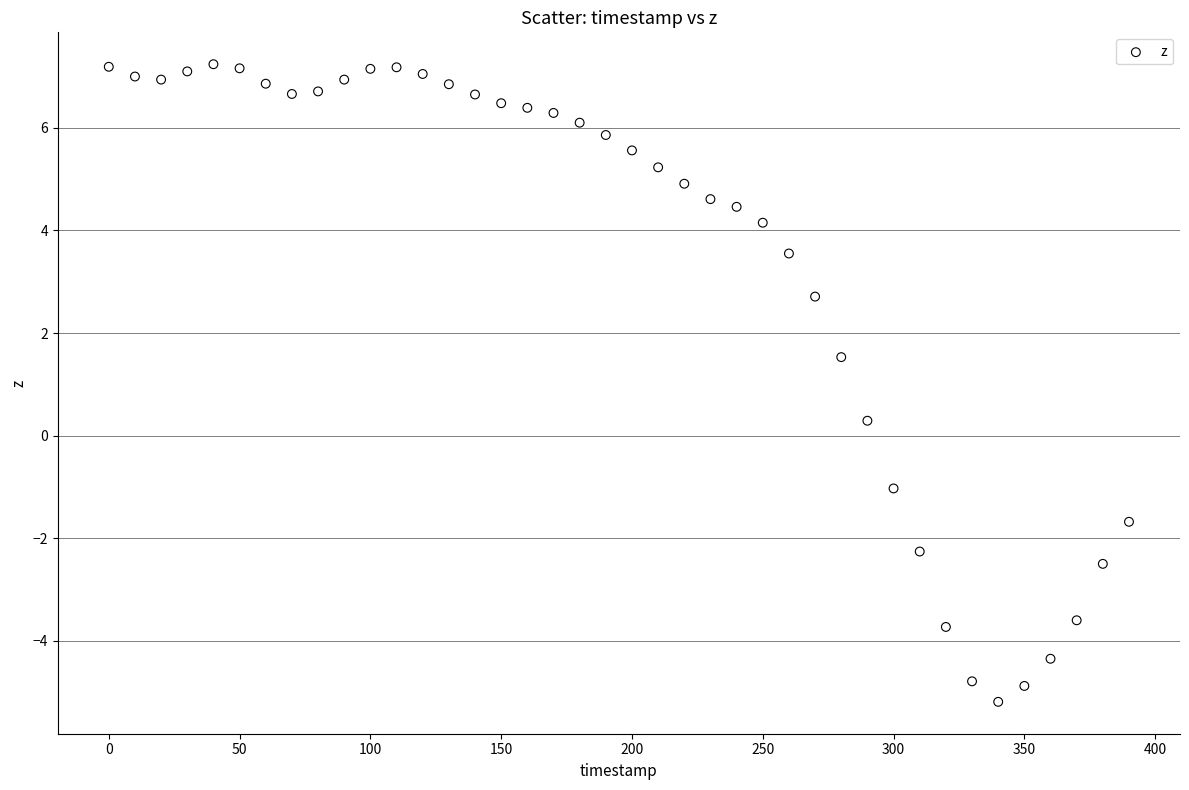

What Y value in the scatter plot is closest to 1?

1.5